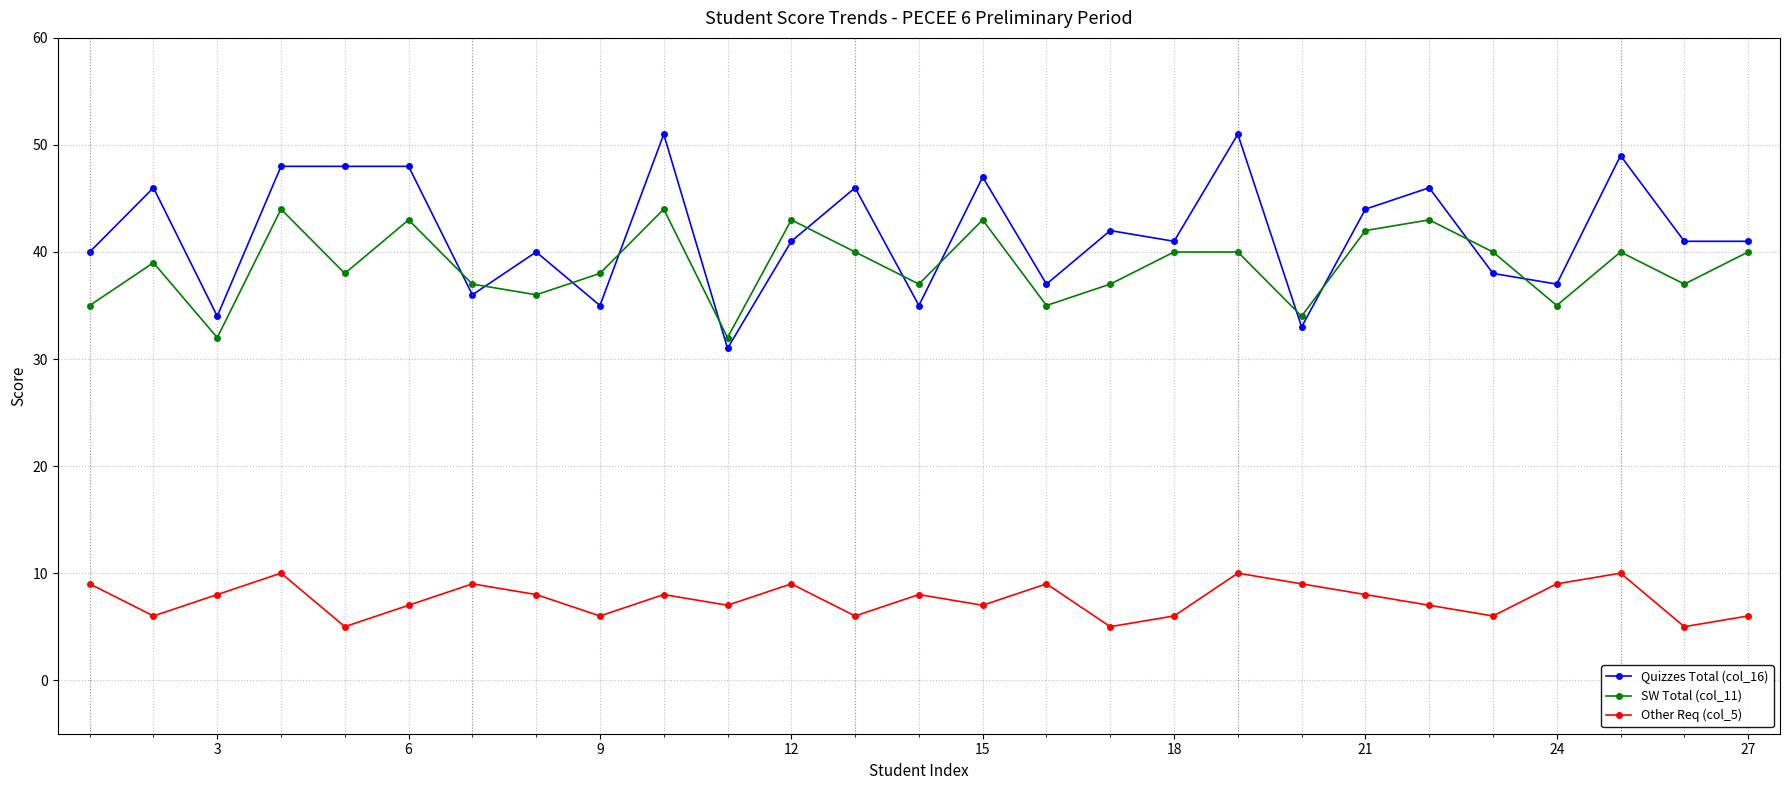

Which series has the largest total across all categories?

Quizzes Total (col_16)